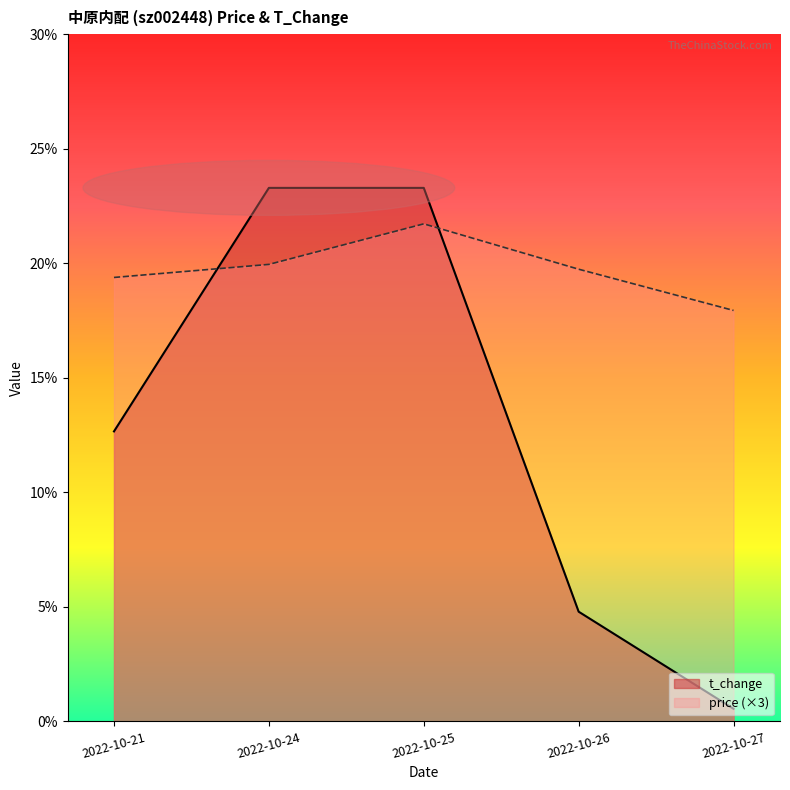

What is the value of the price point at the 3rd from the left?

21.7